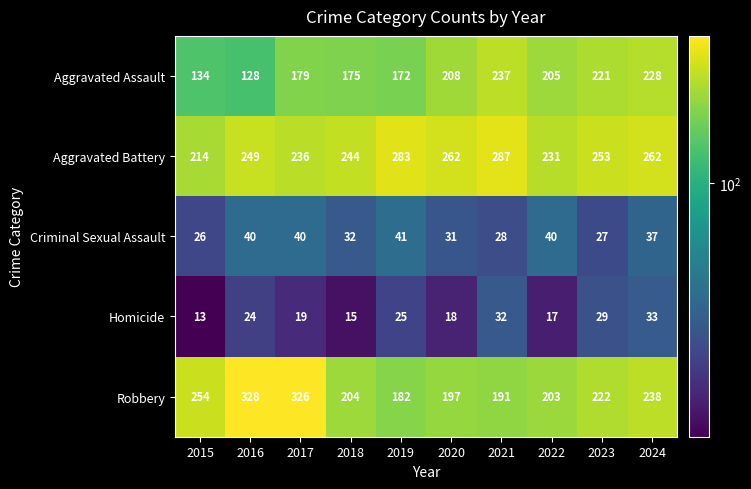

What is the difference between the Homicide values at 2017 and 2018?

4